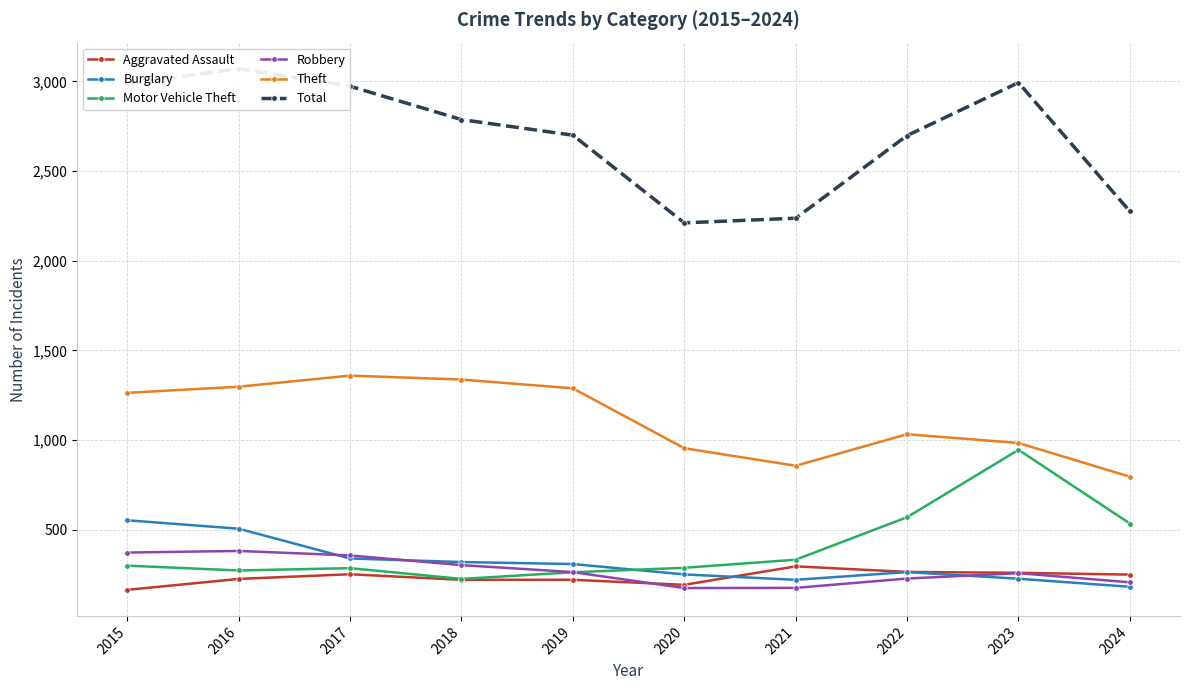

What are all the series names shown in the legend?

Aggravated Assault, Burglary, Motor Vehicle Theft, Robbery, Theft, Total